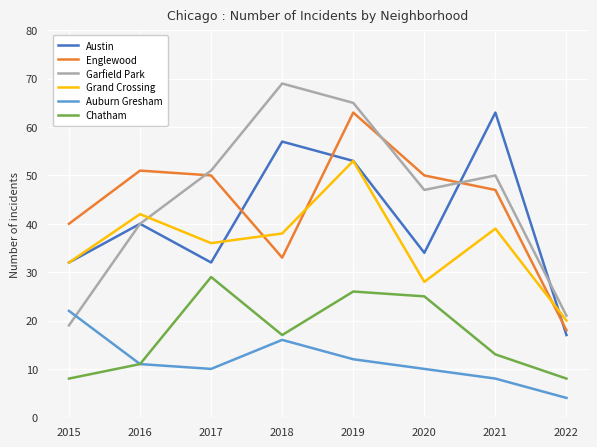

Reading left to right, list all the values displayed in this chart.

Austin: 2015=32	2016=40	2017=32	2018=57	2019=53	2020=34	2021=63	2022=17
Englewood: 2015=40	2016=51	2017=50	2018=33	2019=63	2020=50	2021=47	2022=18
Garfield Park: 2015=19	2016=40	2017=51	2018=69	2019=65	2020=47	2021=50	2022=21
Grand Crossing: 2015=32	2016=42	2017=36	2018=38	2019=53	2020=28	2021=39	2022=20
Auburn Gresham: 2015=22	2016=11	2017=10	2018=16	2019=12	2020=10	2021=8	2022=4
Chatham: 2015=8	2016=11	2017=29	2018=17	2019=26	2020=25	2021=13	2022=8